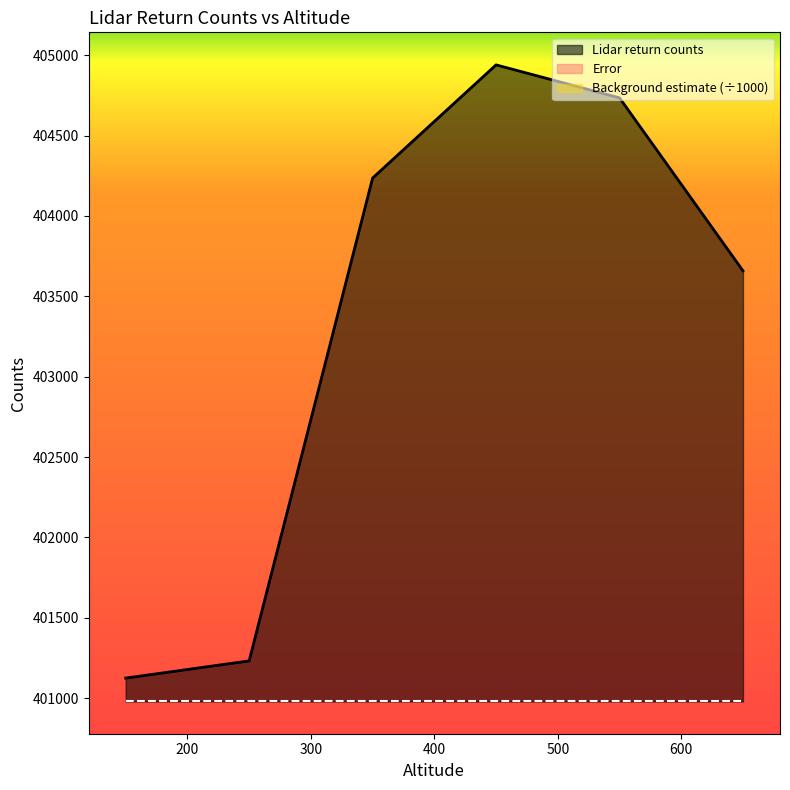

Which category has the lowest value across all series?

150